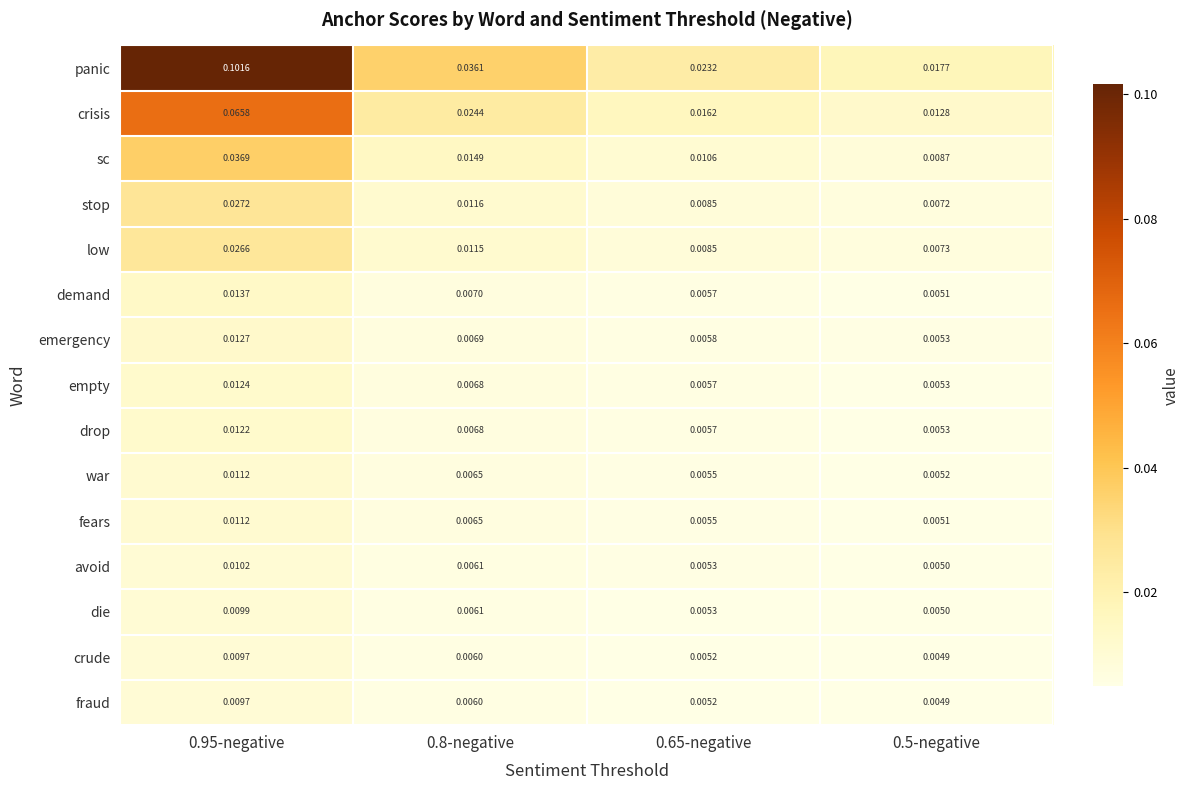

Rank the categories by empty value from highest to lowest.

0.95-negative, 0.8-negative, 0.65-negative, 0.5-negative